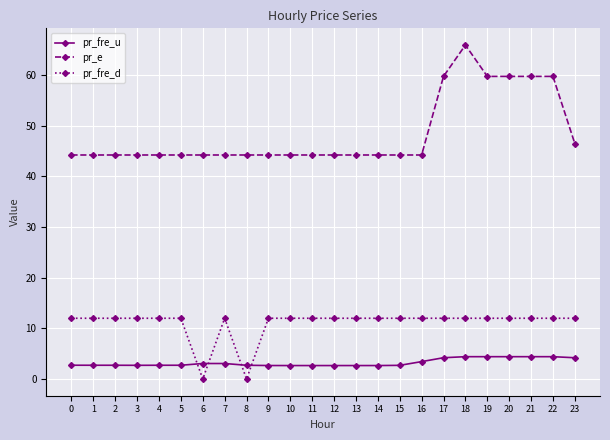

Between 12 and 17, which series saw the biggest shift?

pr_e